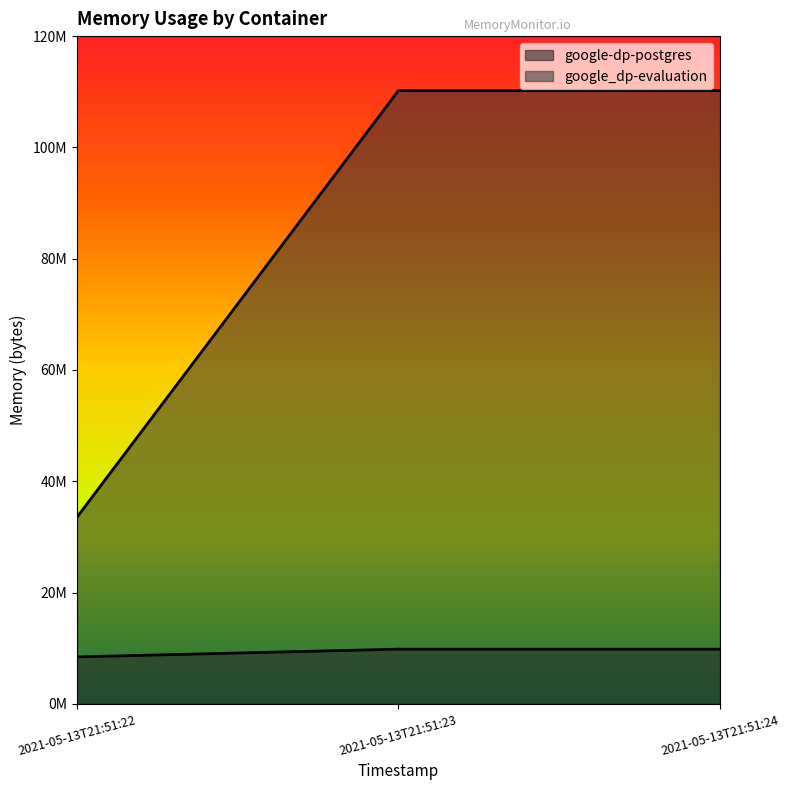

Which series changed the most between 2021-05-13T21:51:22 and 2021-05-13T21:51:23?

google_dp-evaluation